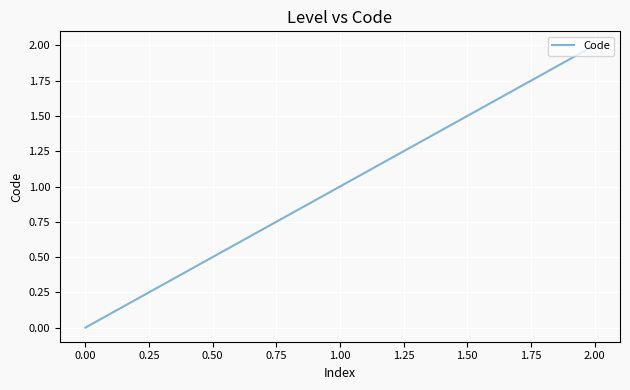

How many distinct data groups are displayed?

1